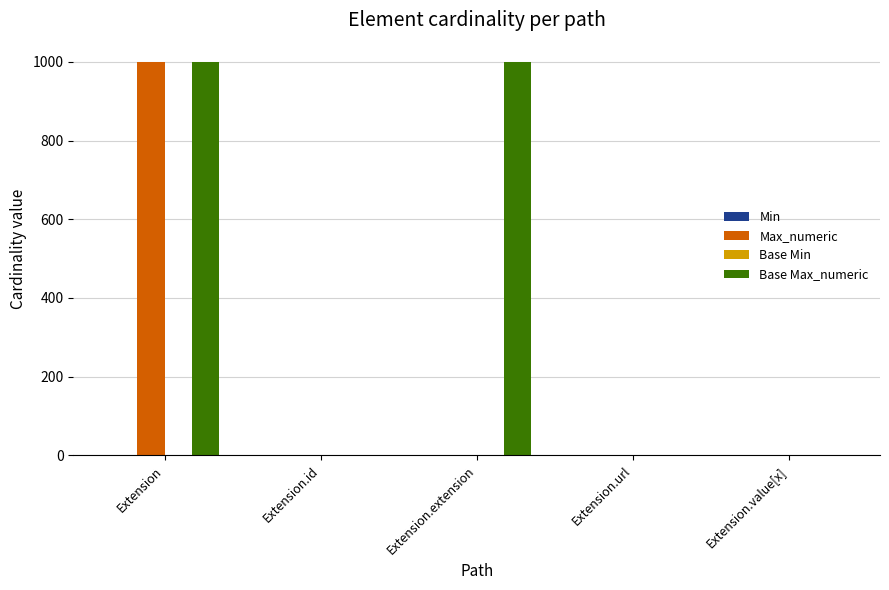

What is the highest value of the Max_numeric series?

999